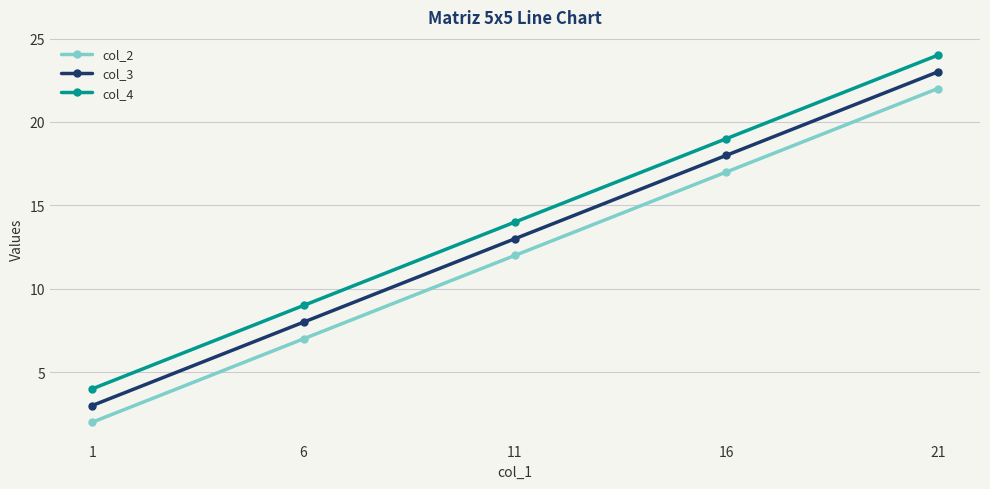

What is the difference between the maximum and minimum values in the col_4 series?

20